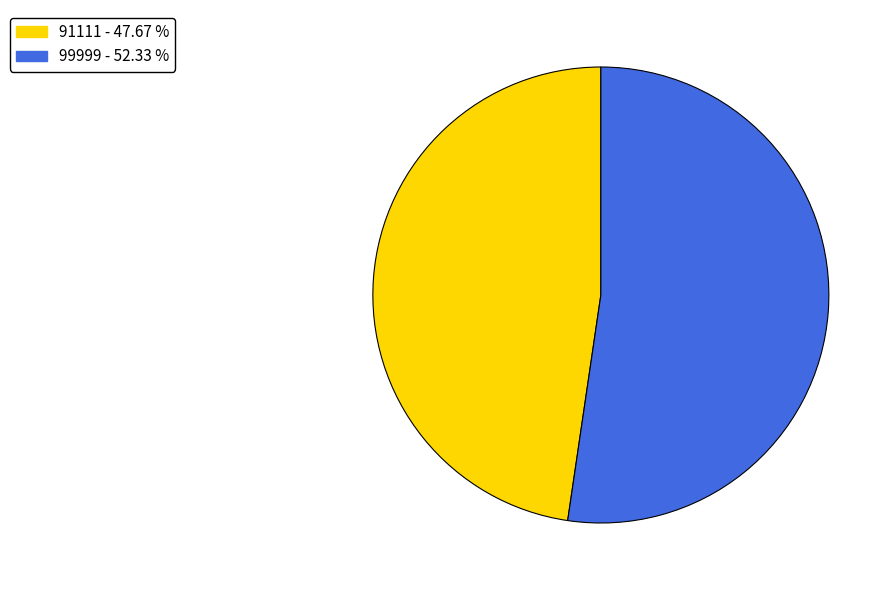

Which slice is the smallest?

91111